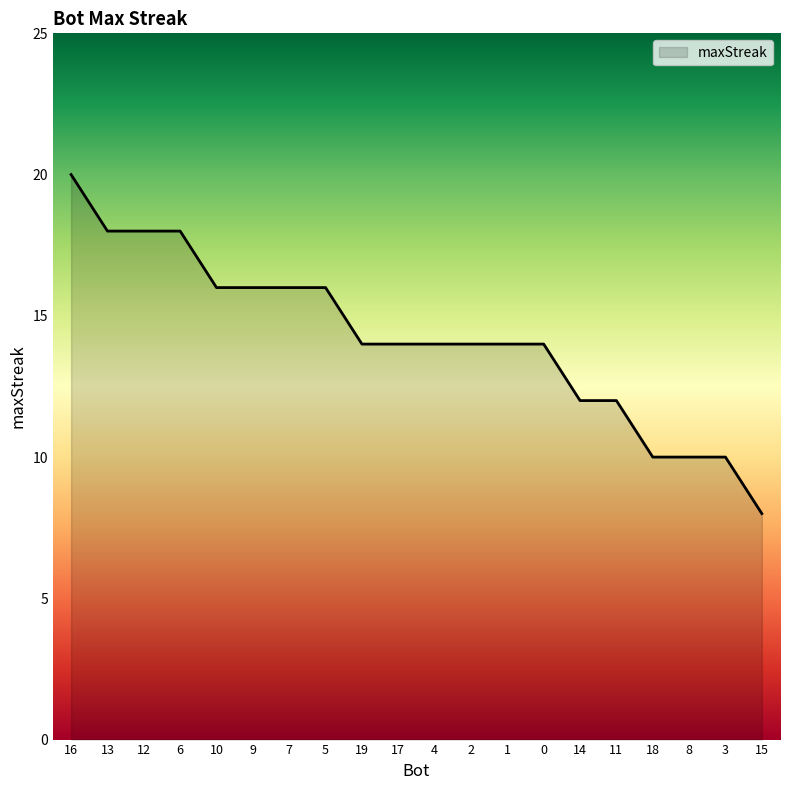

What is the greatest value displayed?

20